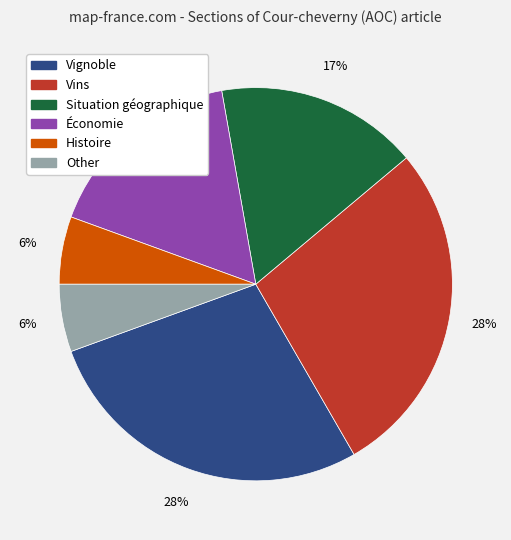

To the nearest percent, what is the average slice percentage?

17%